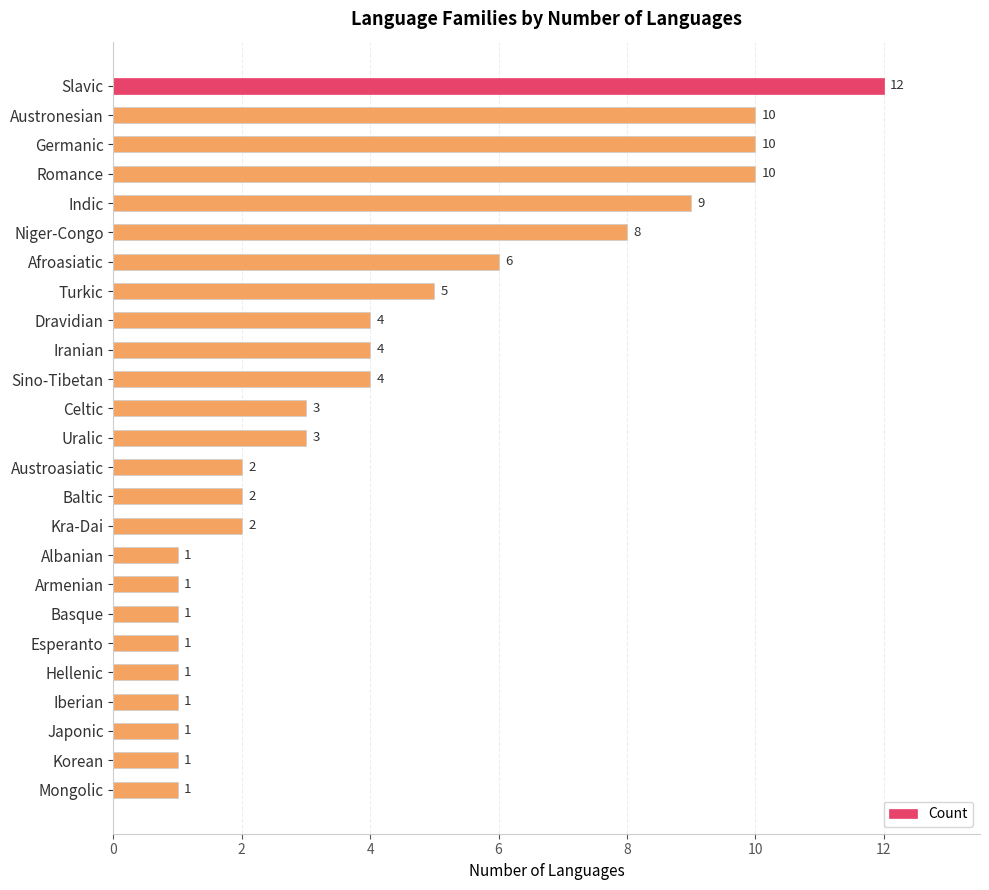

What is the ratio of the value at Dravidian to the value at Turkic?

0.8